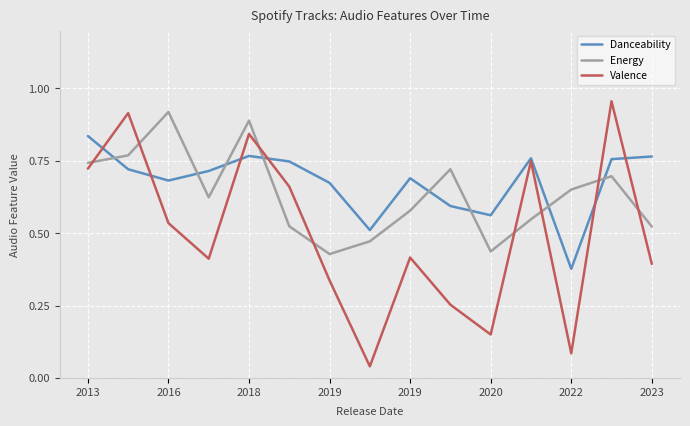

List the series in order of their overall mean, lowest first.

Valence, Energy, Danceability